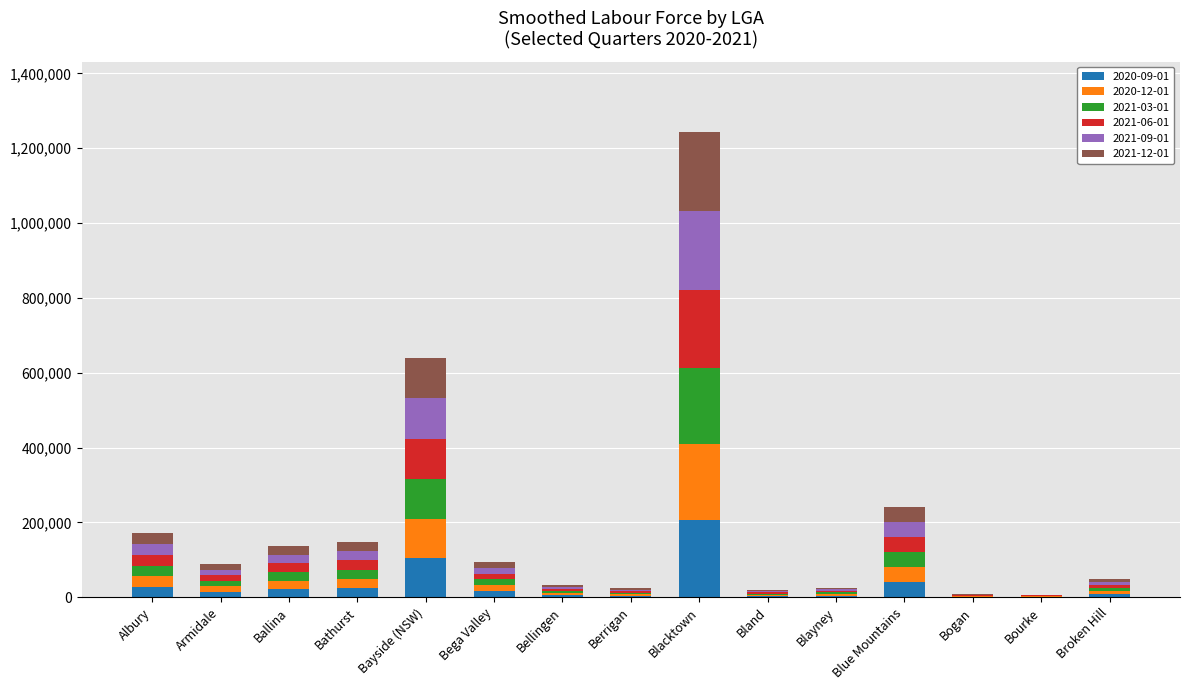

At which category is the sum across all series the highest?

Blacktown